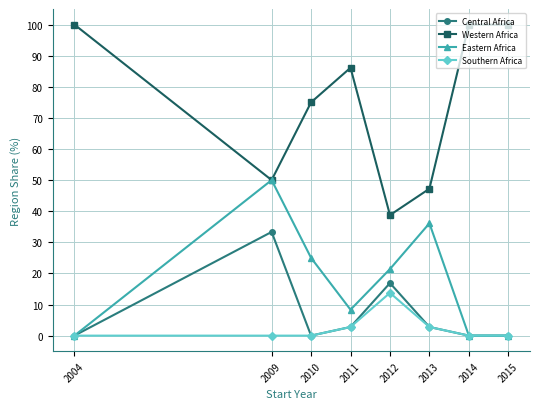

At which category does Eastern Africa reach its first local peak?

2009